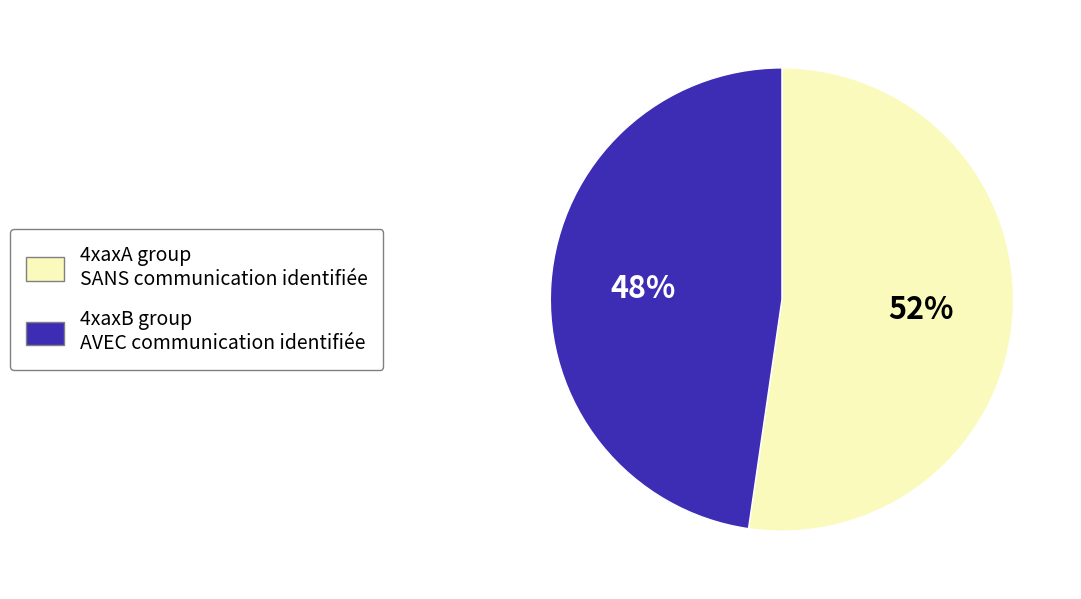

Is there any slice that represents more than half of the pie?

Yes